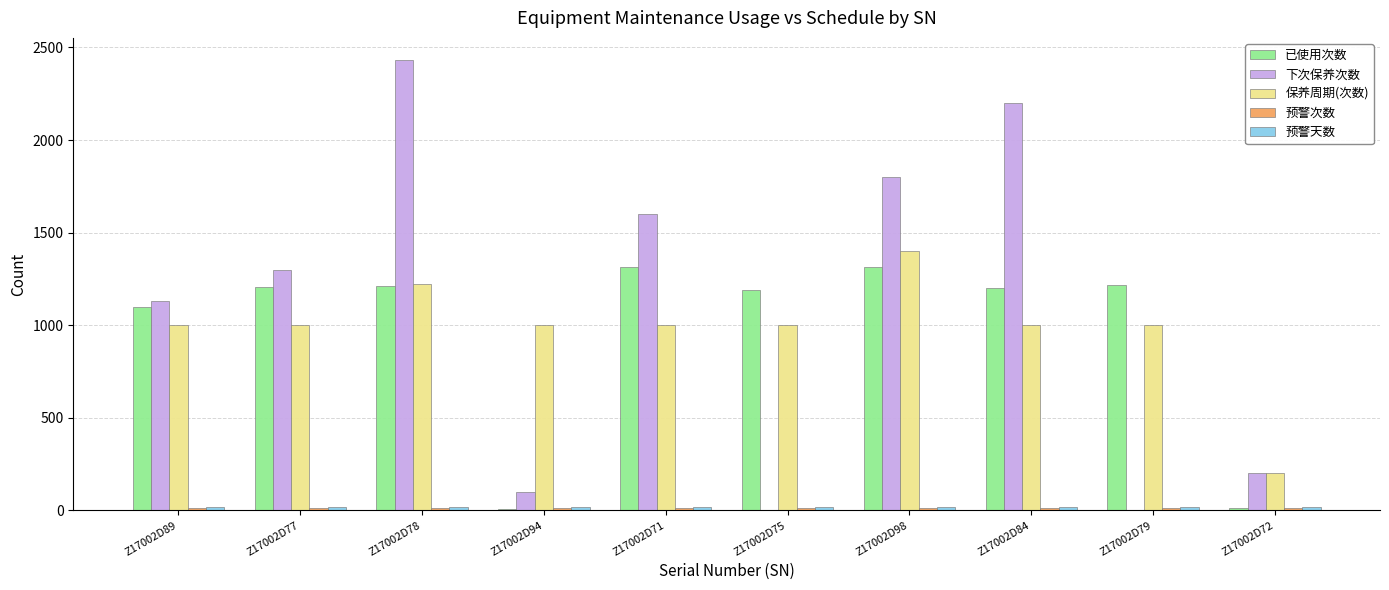

Which series changed the most between Z17002D94 and Z17002D84?

下次保养次数